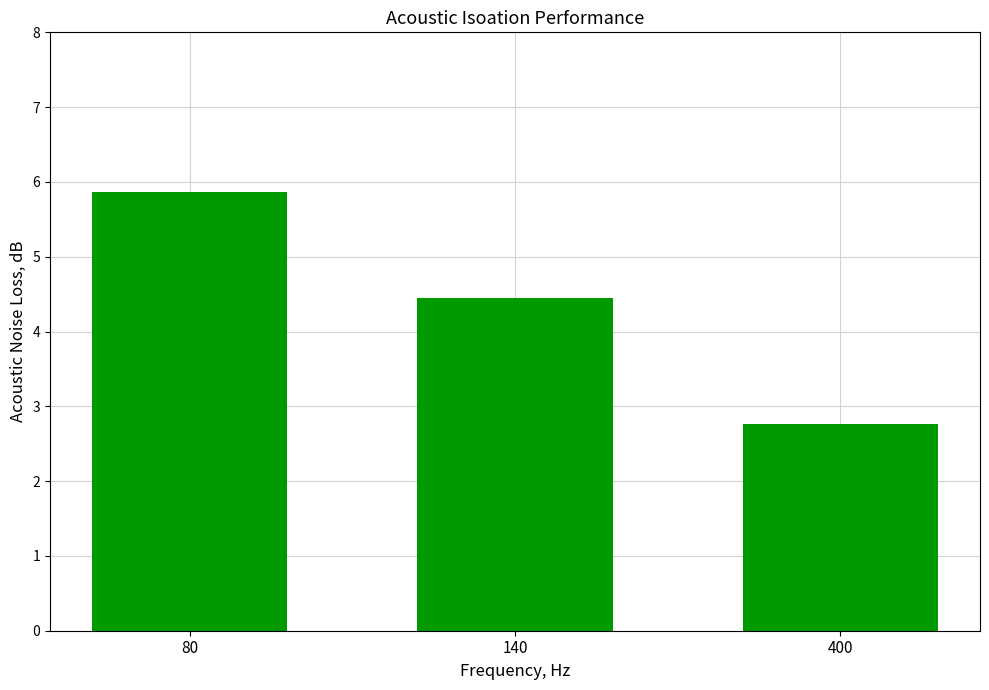

Rank the categories by value from lowest to highest.

400, 140, 80